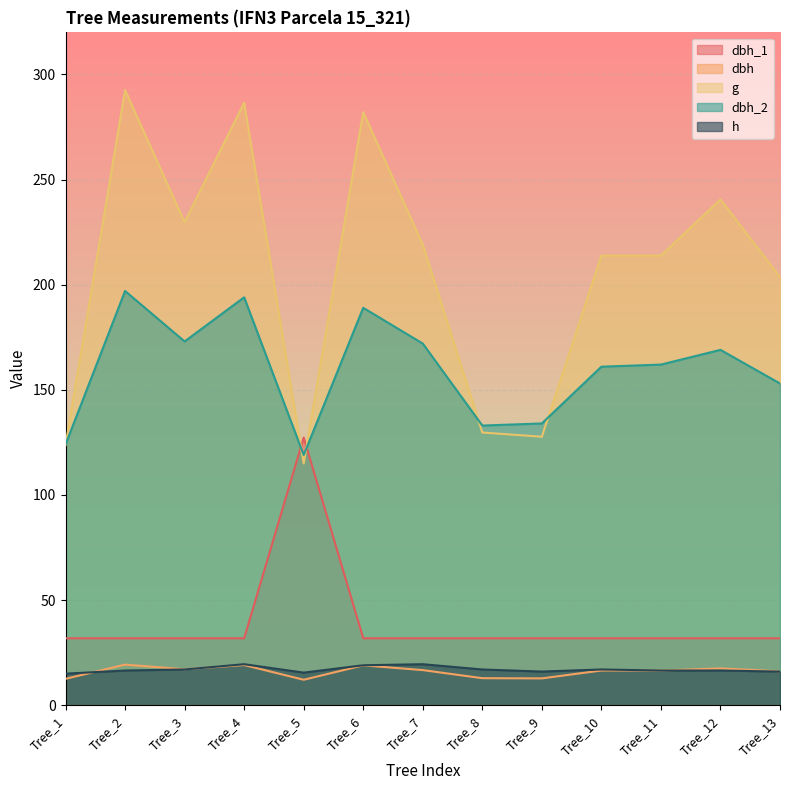

After their last crossing, which series has the higher values: g or dbh_1?

g